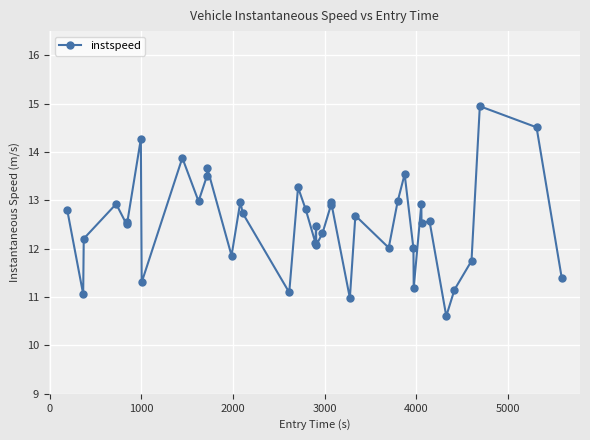

Does the chart have visible grid lines?

Yes